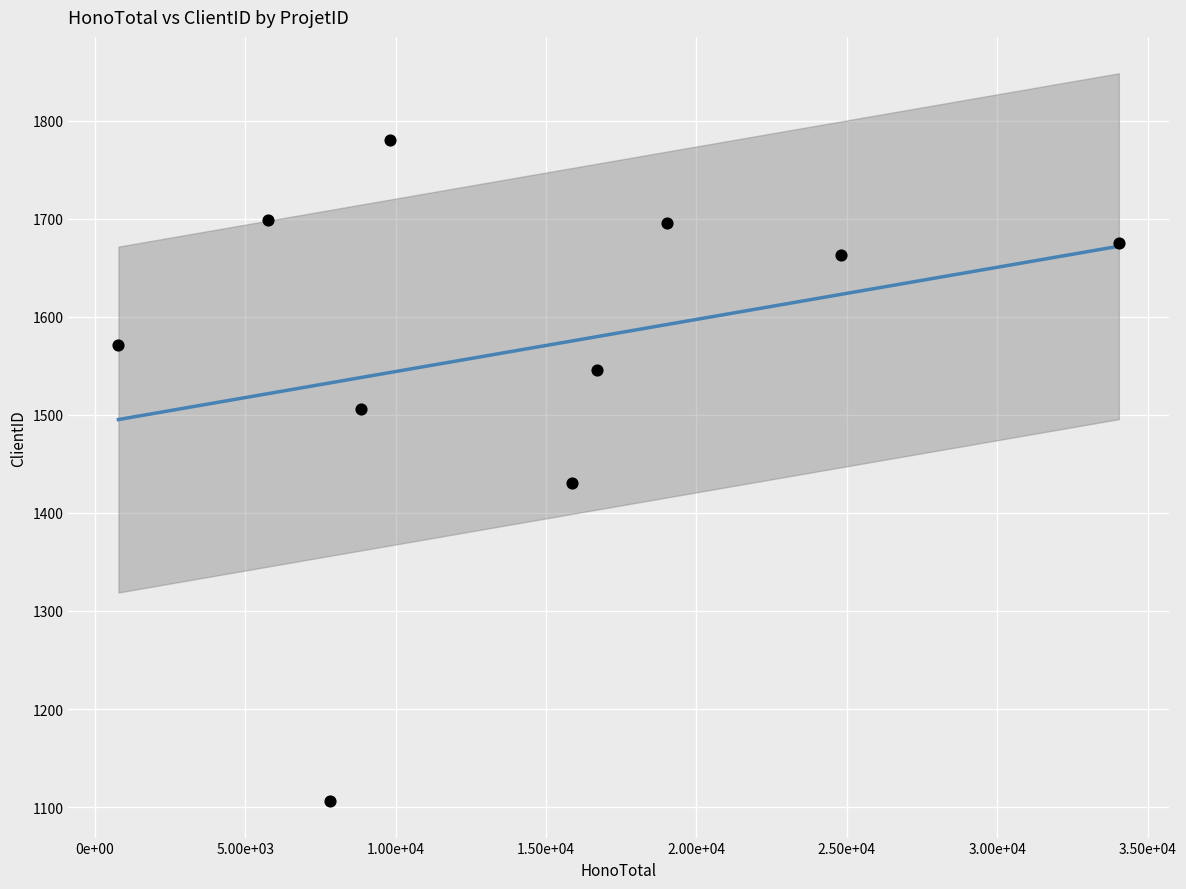

What is the range of Y values (max minus min)?

674